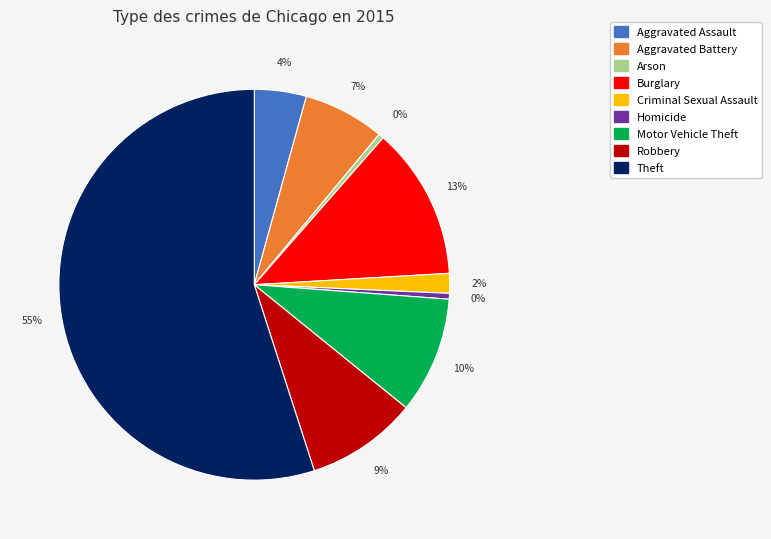

To the nearest percent, what is the difference between the largest and smallest slice percentages?

55%